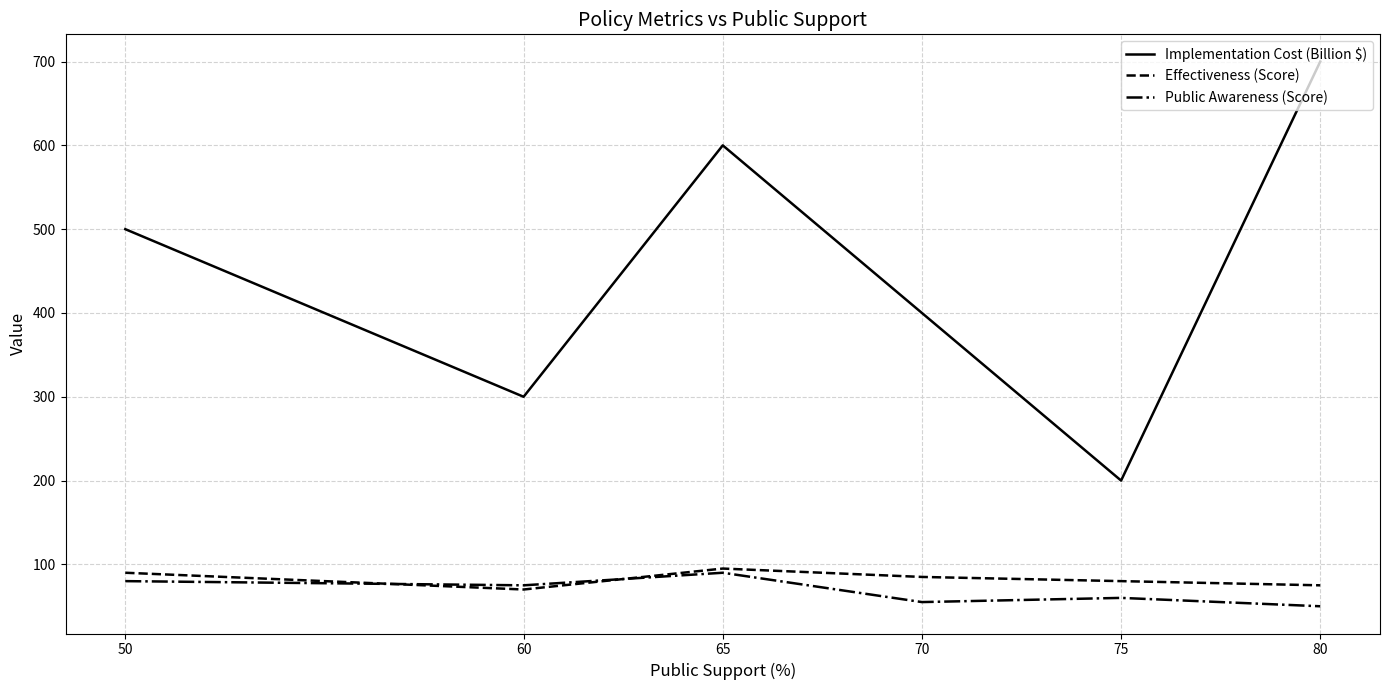

At 50, list the series in order from smallest to largest.

Public Awareness (Score), Effectiveness (Score), Implementation Cost (Billion $)